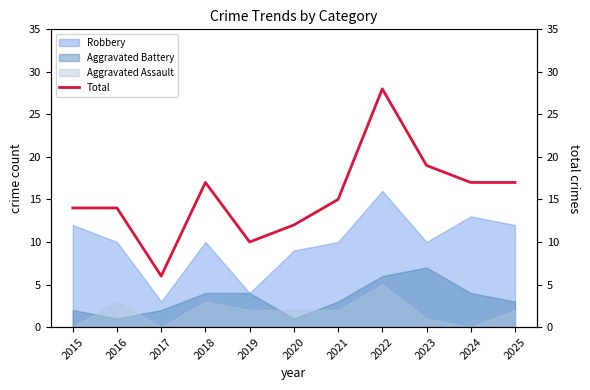

The value at 2021 is 15. True or false?

True